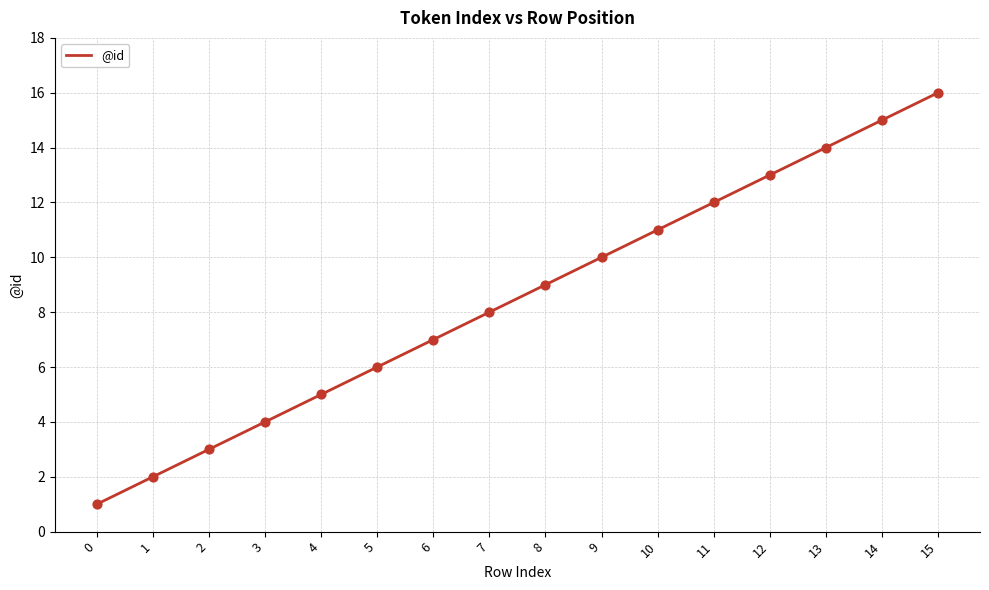

What is the change in value from 3 to 6?

+3